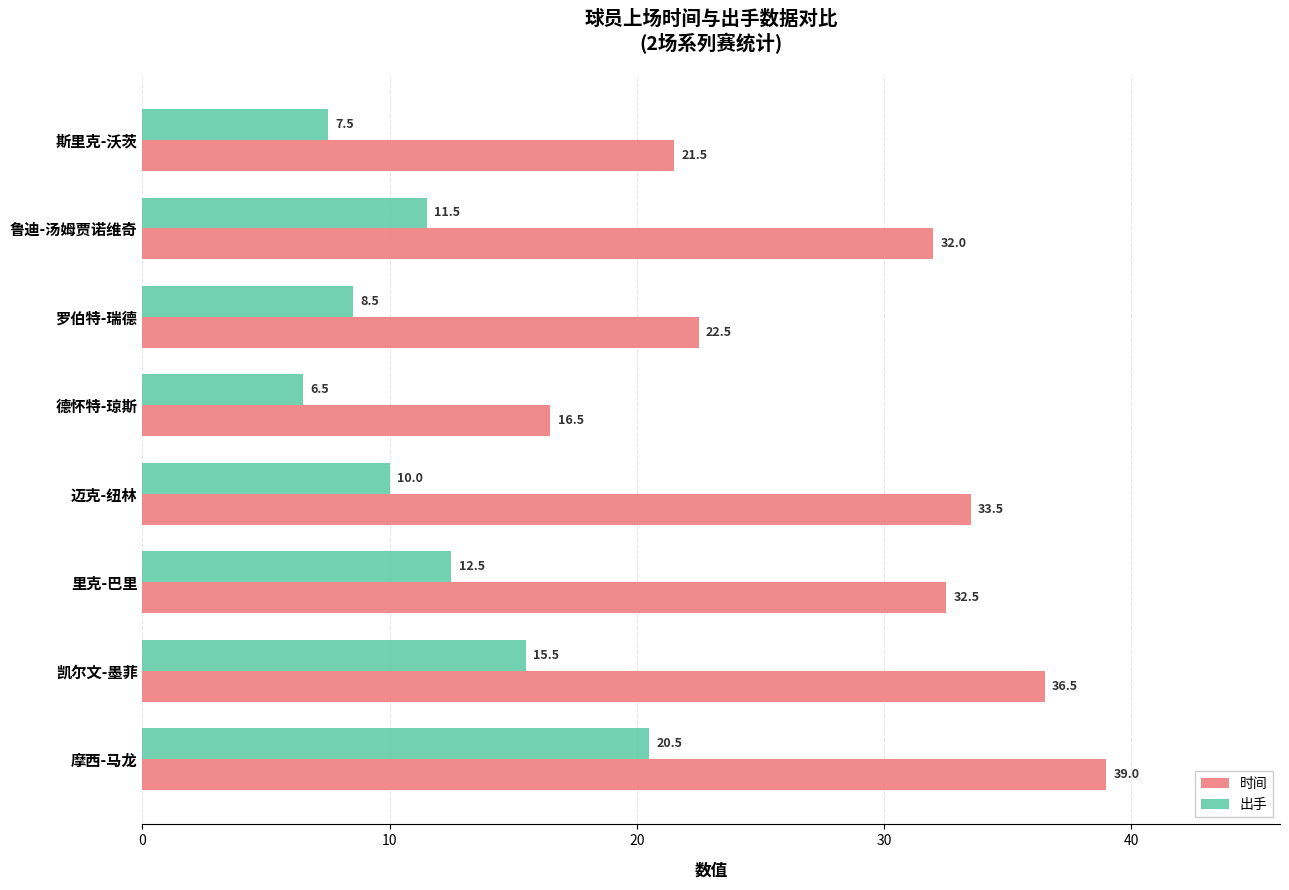

True or false: 出手 has a value of 10.0 at 迈克-纽林.

True